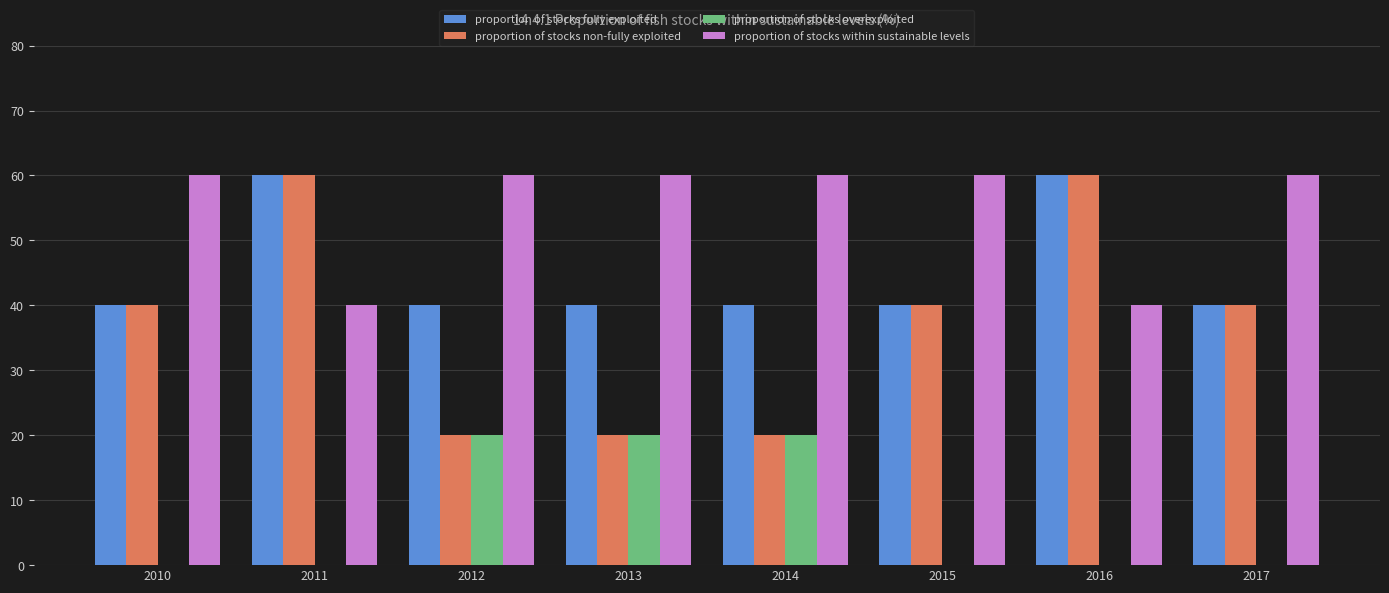

How many groups of bars are there?

8